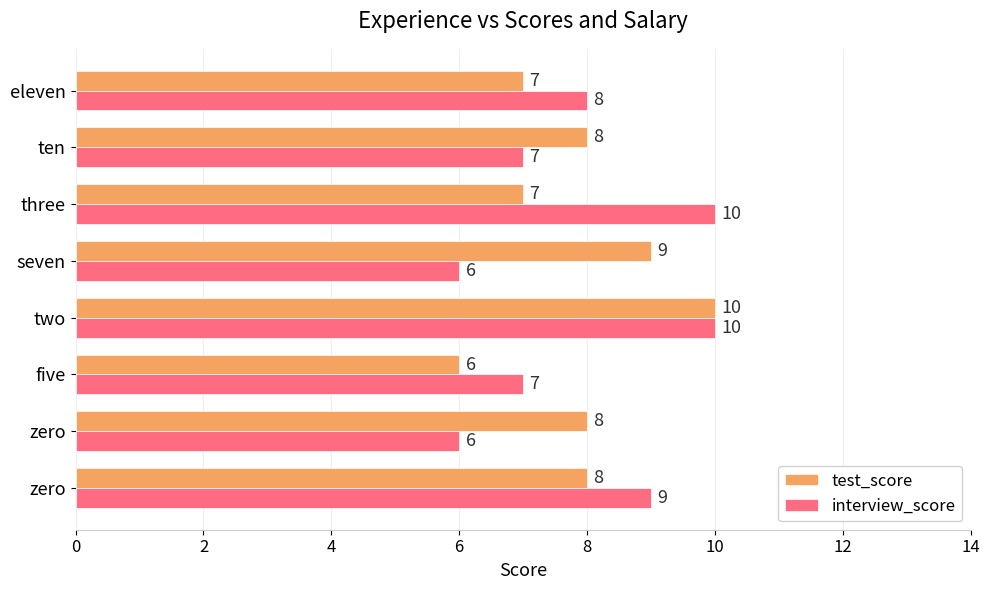

What is the value of the interview_score bar at the 1st from the left?

9